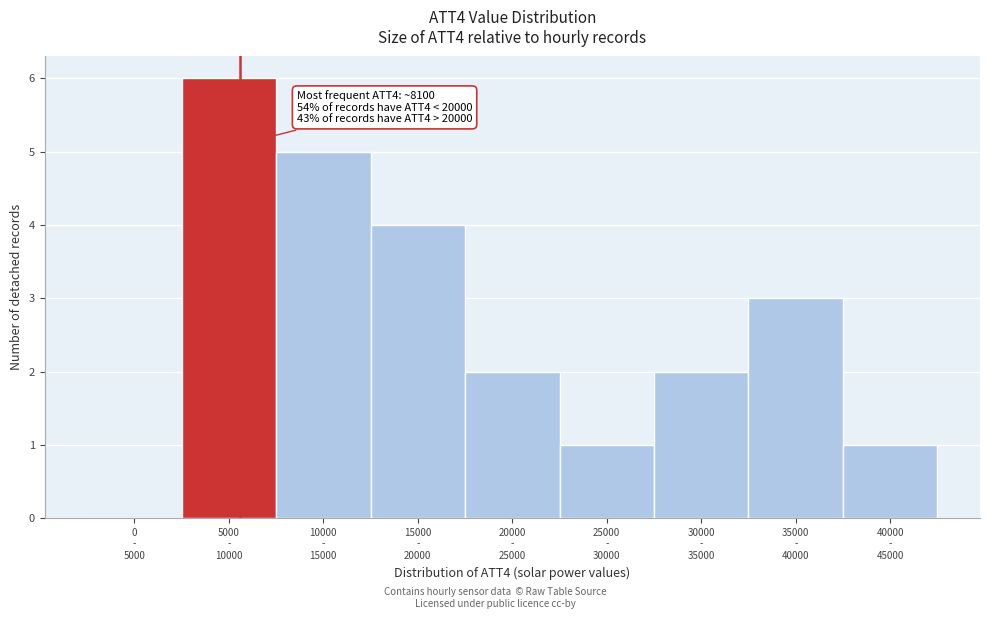

What is the sum of all values?

24